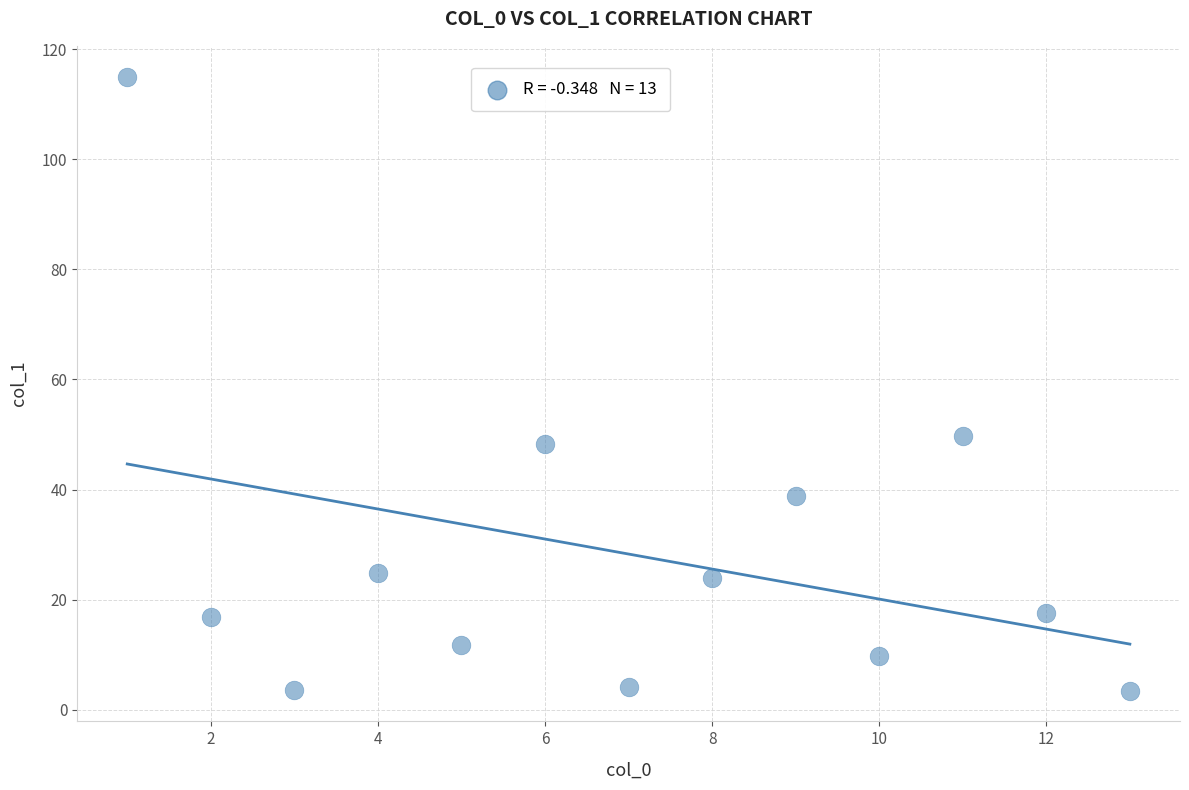

What Y value in the scatter plot is closest to 59?

49.8